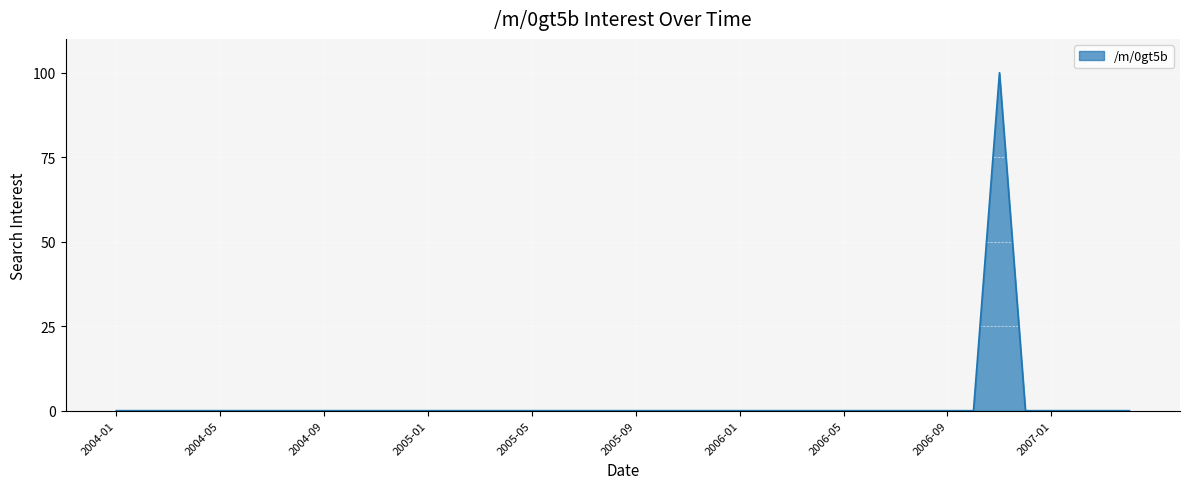

Does the chart display data point markers on the line(s)?

No